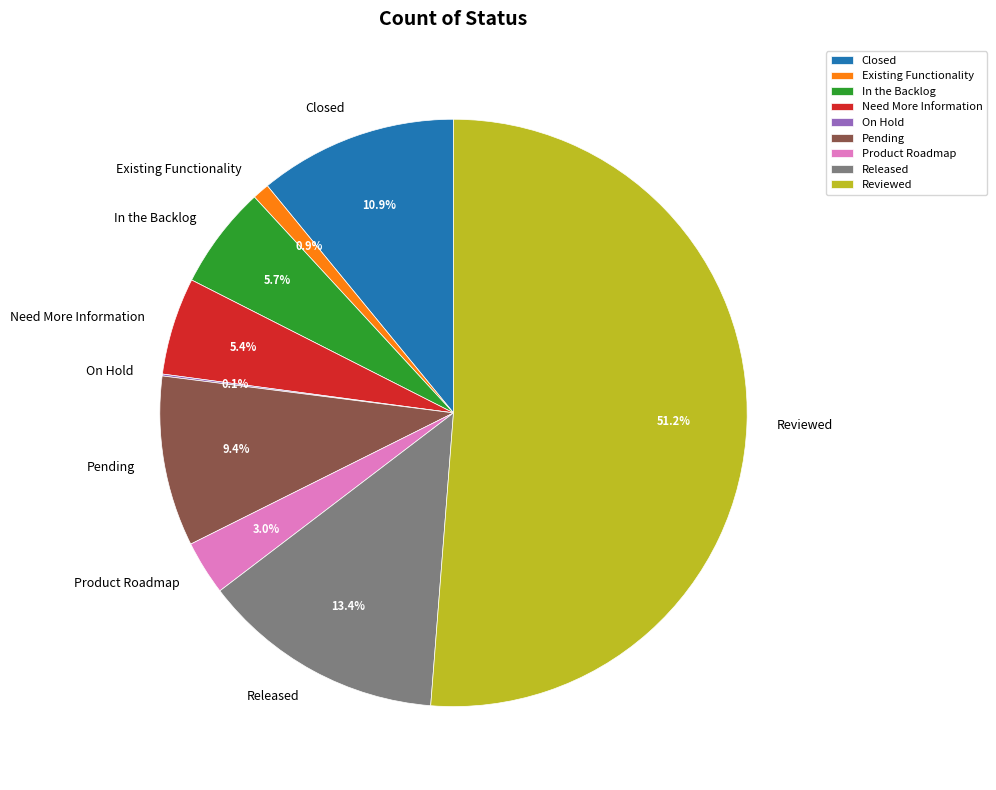

Is the sum of Product Roadmap and Closed greater than half?

No